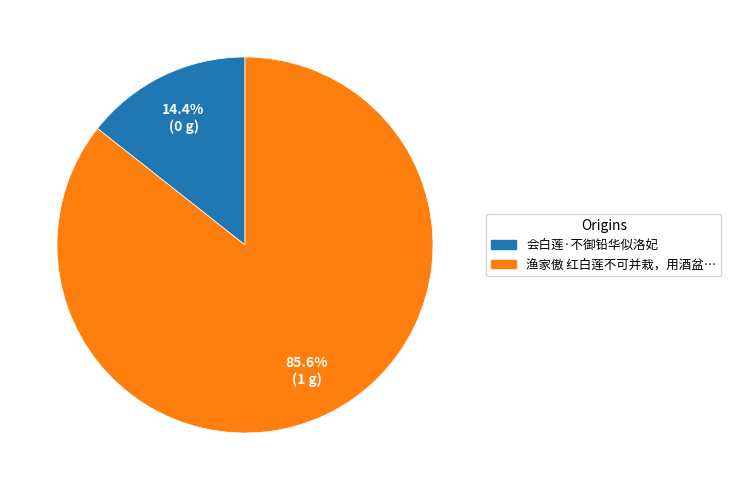

Is there a majority slice in this chart?

Yes